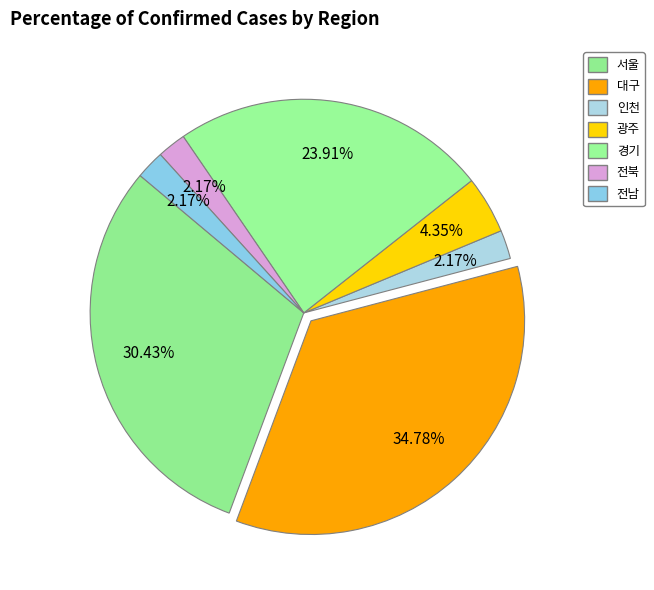

Count the number of slices in the pie.

7